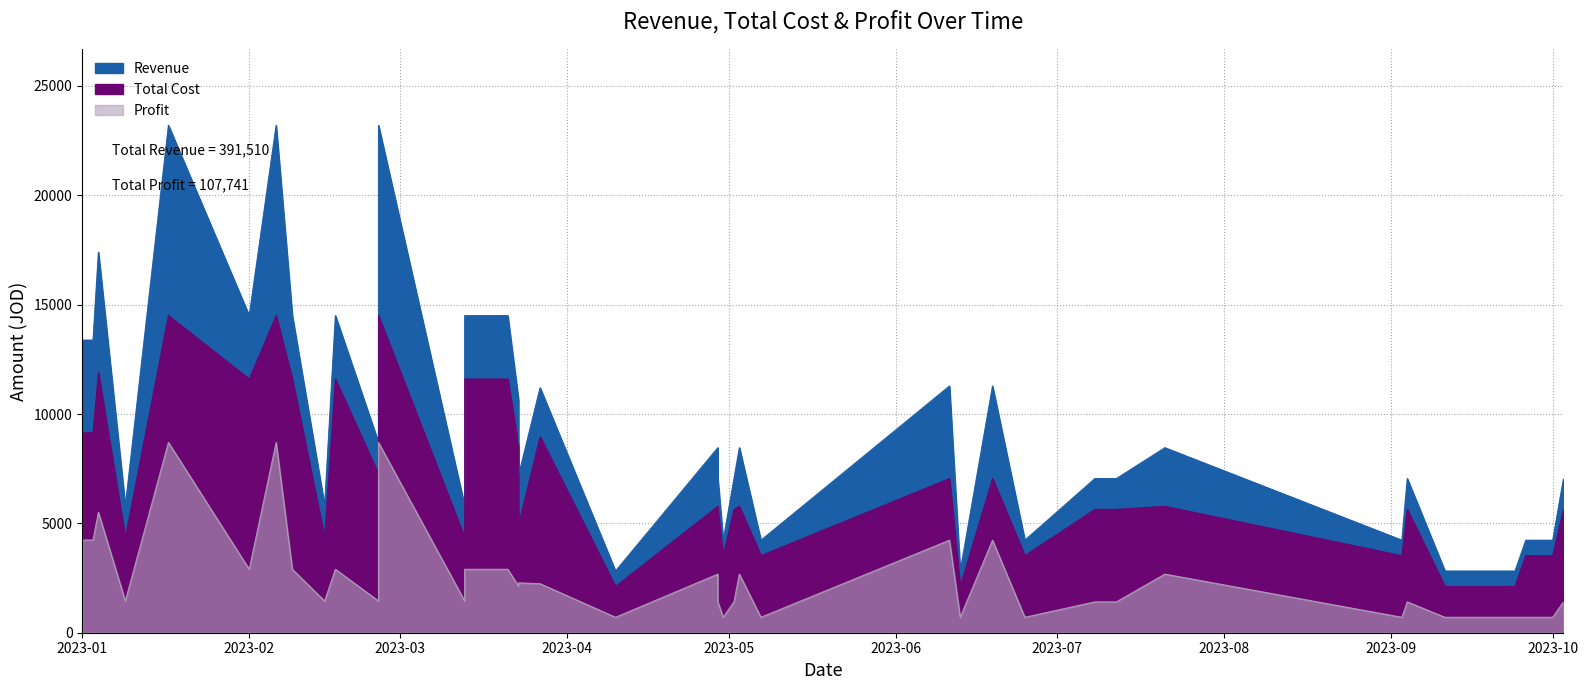

How many lines are shown in the chart?

3